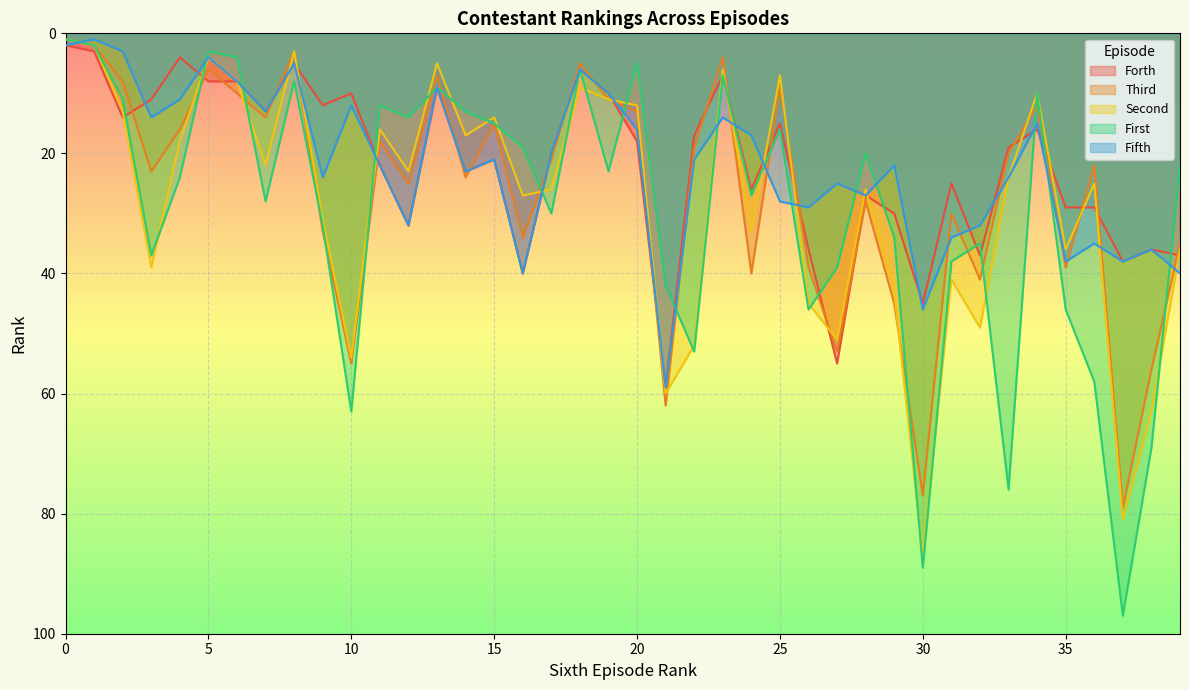

Which has a higher value, 10 or 26?

26